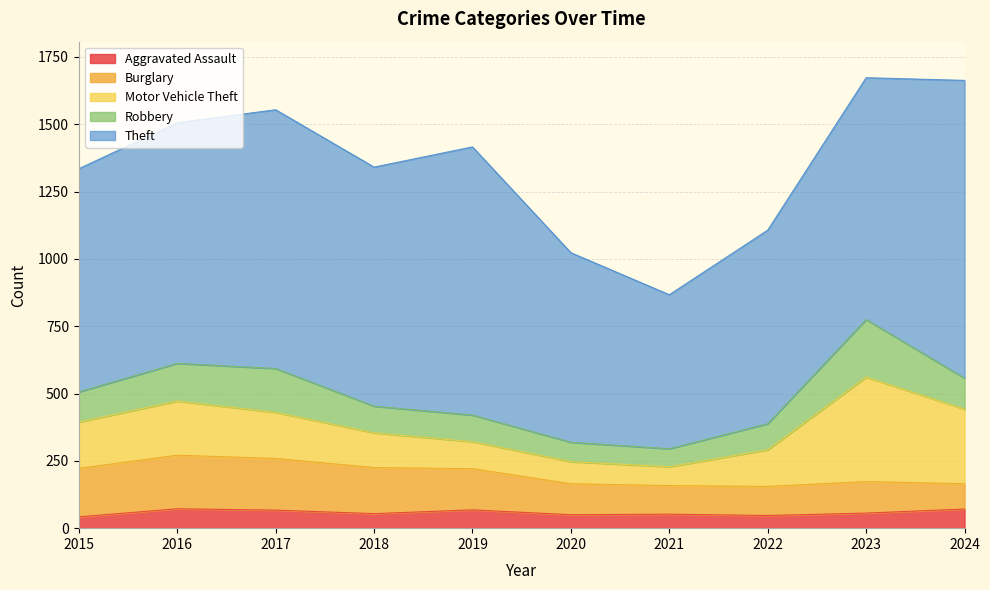

What is the difference between the second highest and minimum values in the Theft series?

424